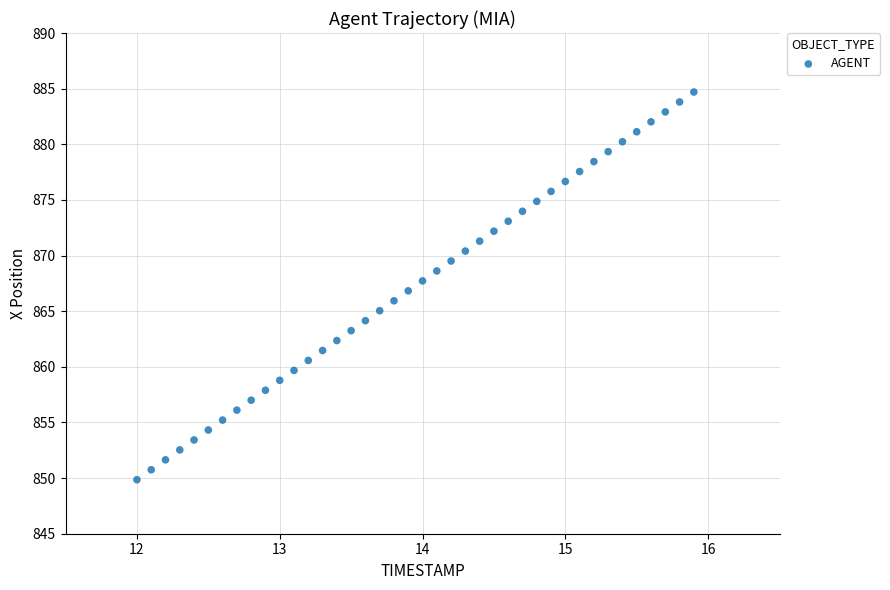

What is the range of X values (max minus min)?

3.9